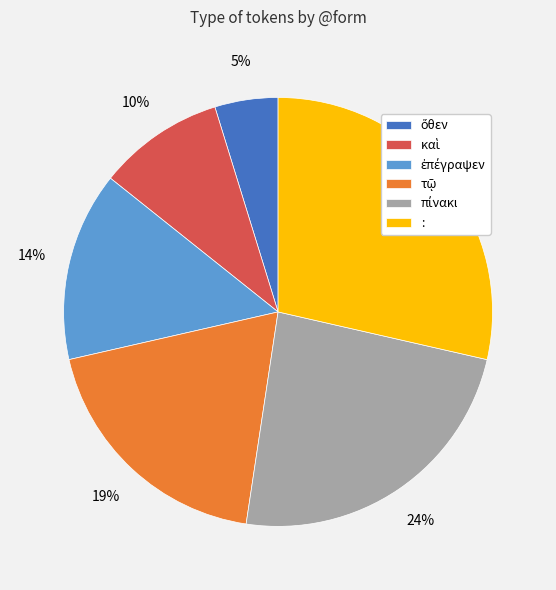

True or false: : accounts for 37% of the total.

False